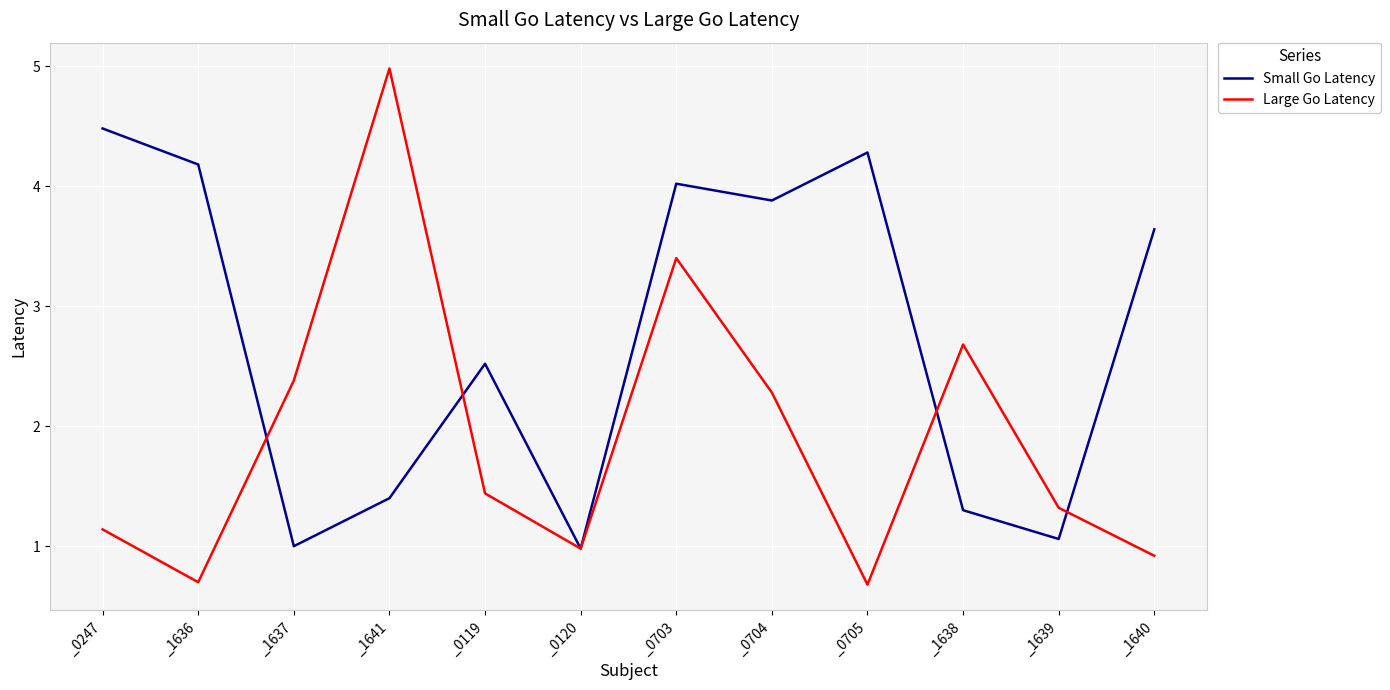

What position from the right is _0120?

7